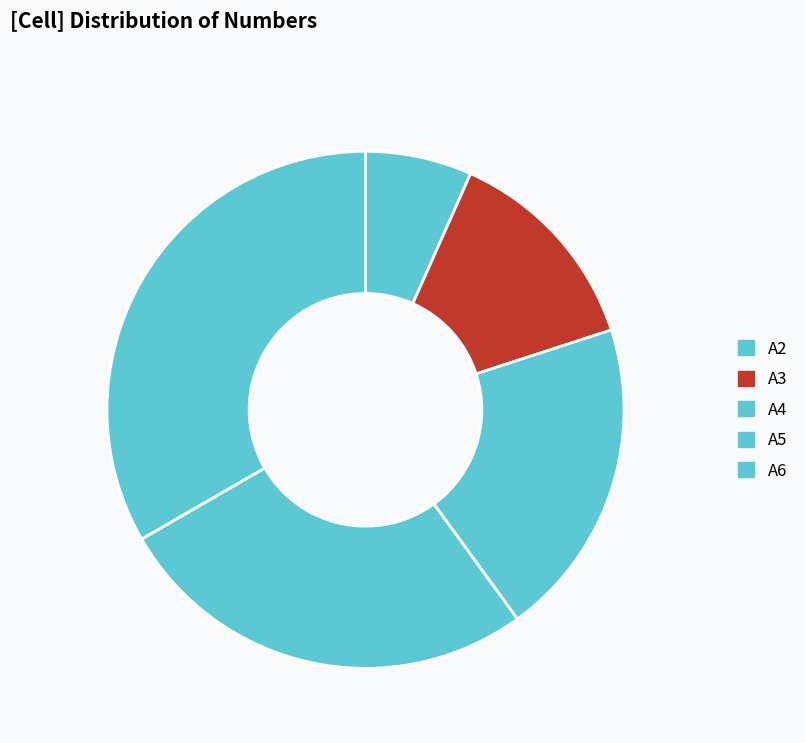

How many segments does this pie chart have?

5